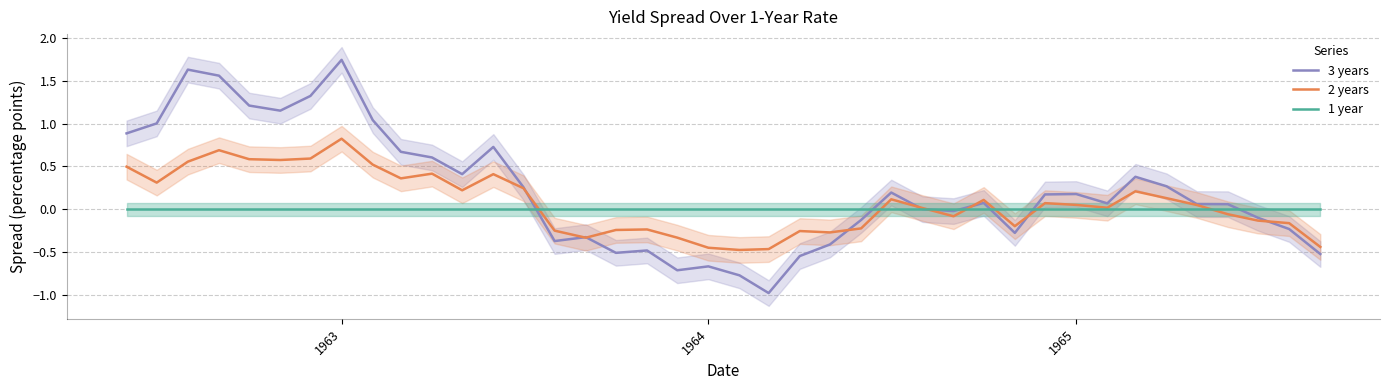

Does the chart have visible grid lines?

Yes